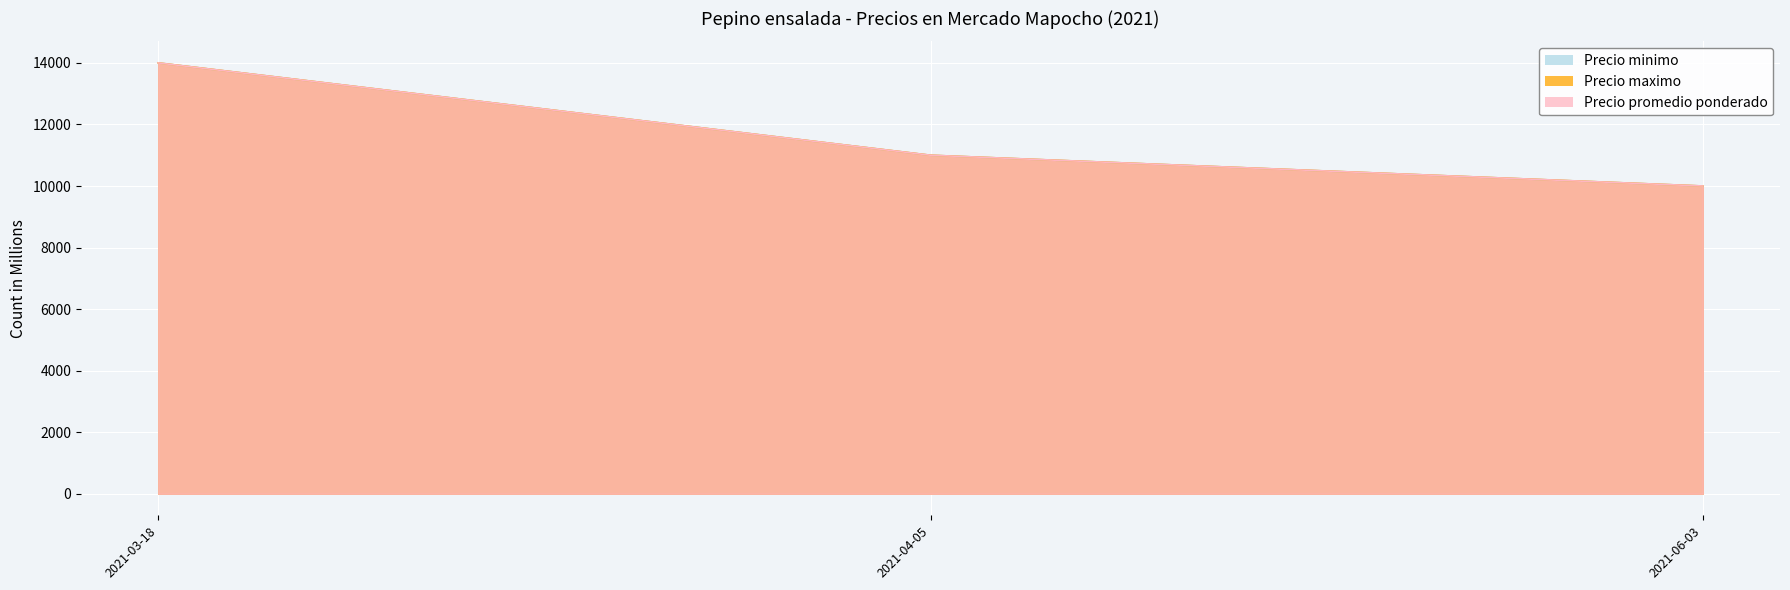

At which category is the sum across all series the highest?

2021-03-18